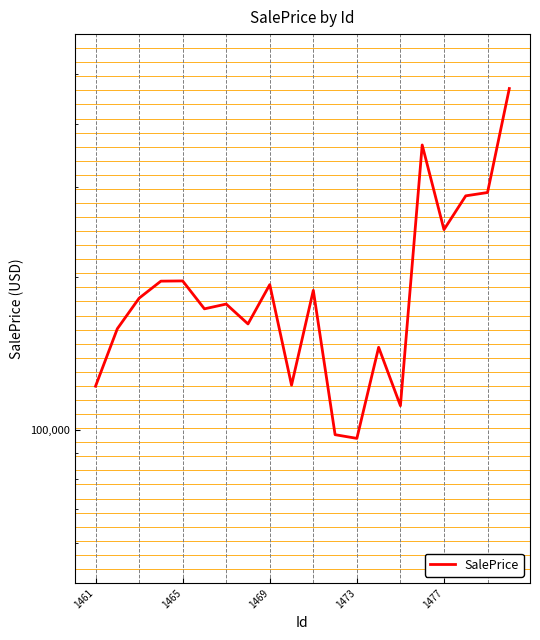

Count the number of data series in this chart.

1